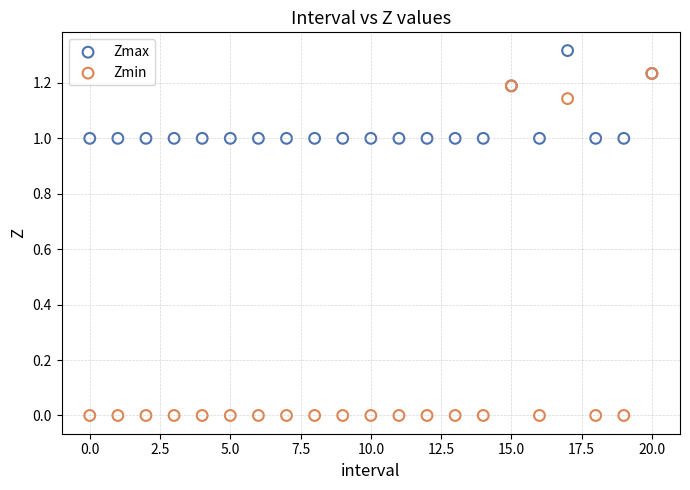

Which series reaches the maximum Y coordinate?

Zmax